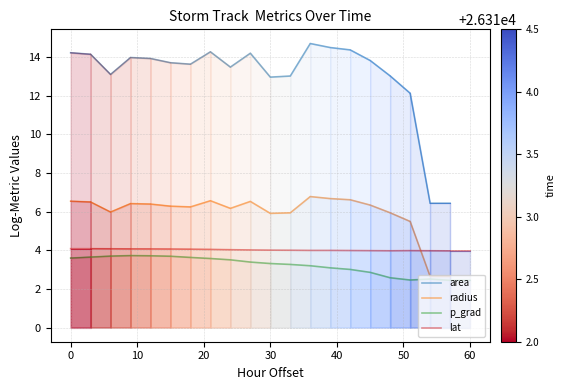

True or false: lat and p_grad cross at least once.

False